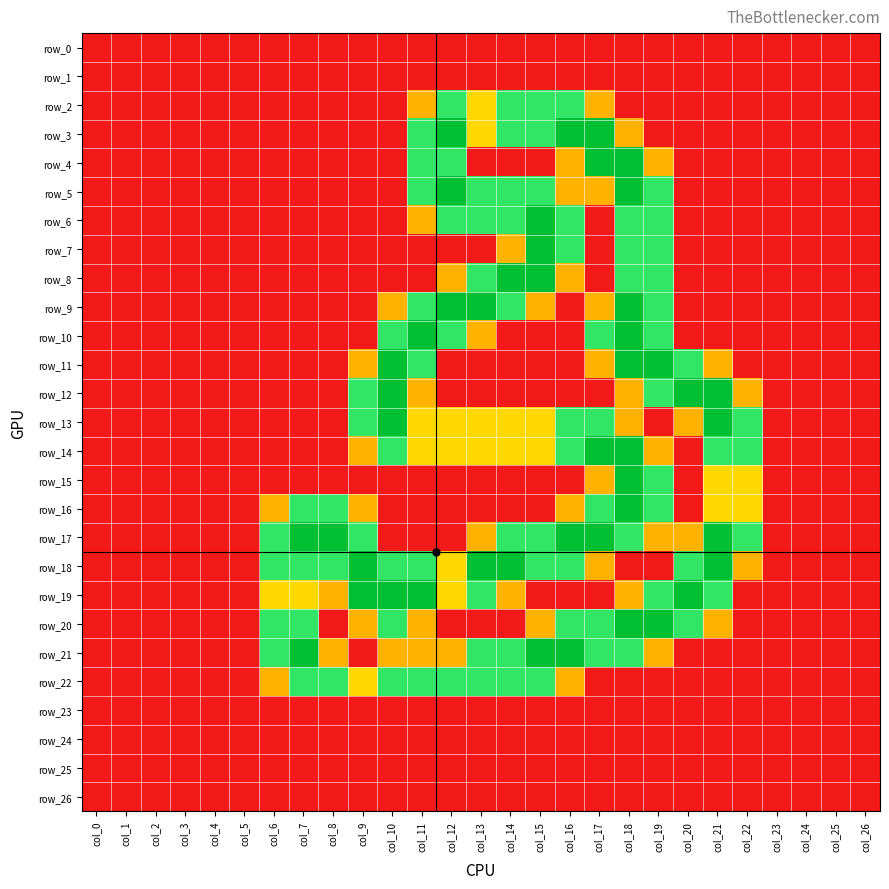

At which label does row_2 reach its peak?

col_12